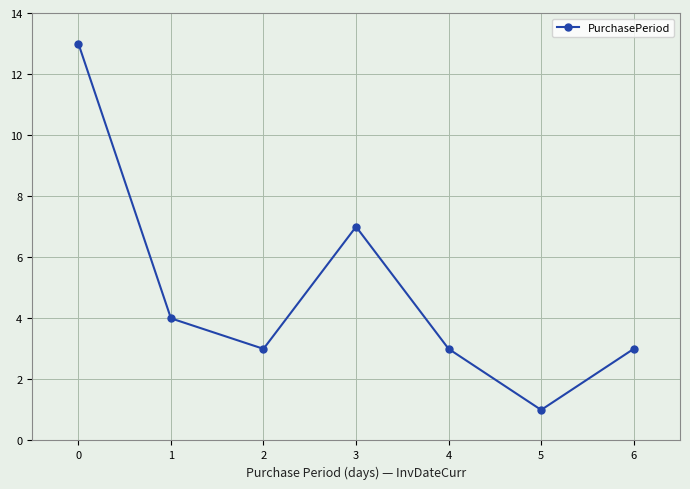

Reading left to right, transcribe all the data shown in this chart.

0=13	1=4	2=3	3=7	4=3	5=1	6=3